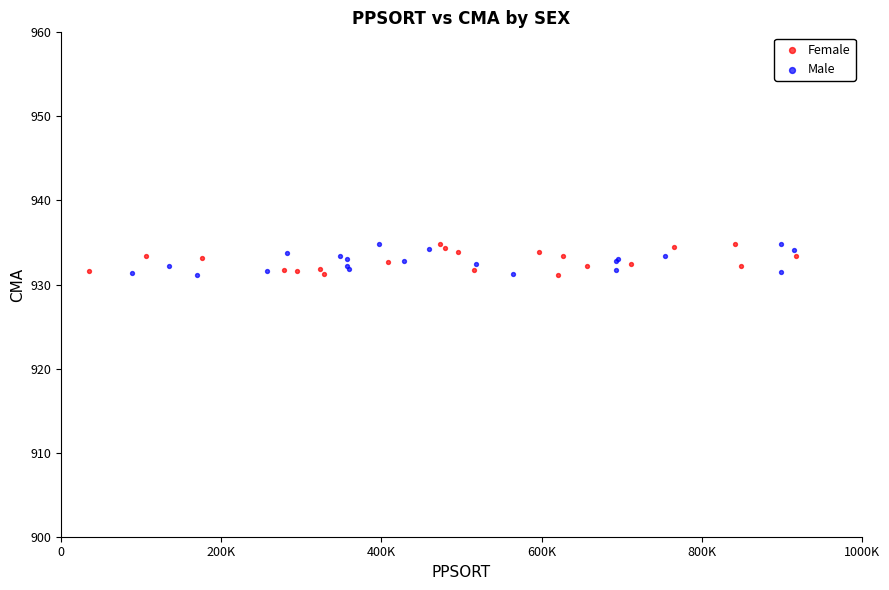

What are all the series names shown in the legend?

Female, Male